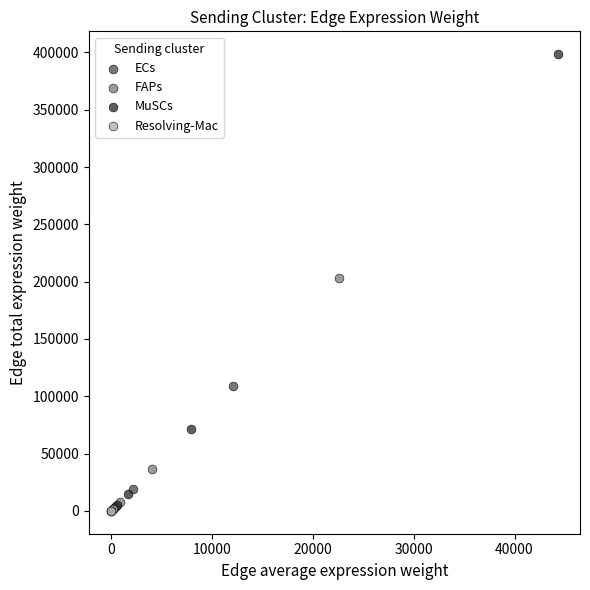

Which series has the widest spread of Y values?

MuSCs